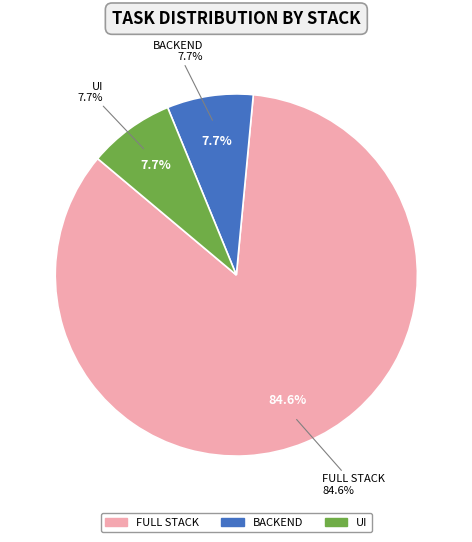

True or false: BACKEND accounts for 8% of the total.

True